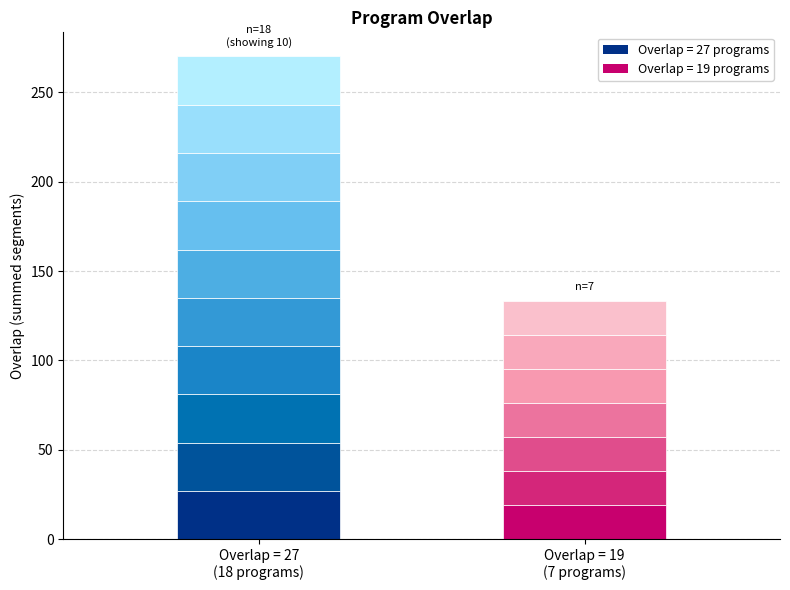

What is the value of the overlap=27 bar at the 5th from the left?

27